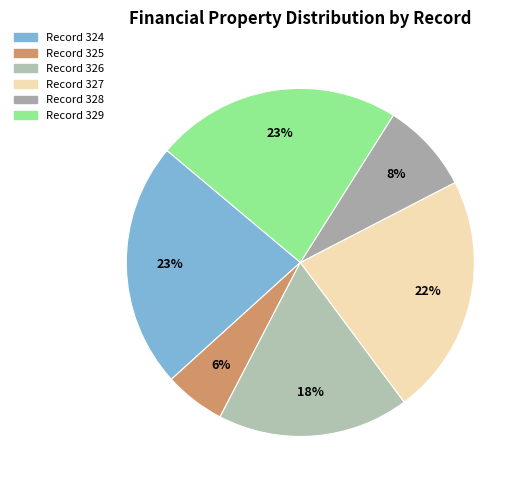

Count the number of slices in the pie.

6